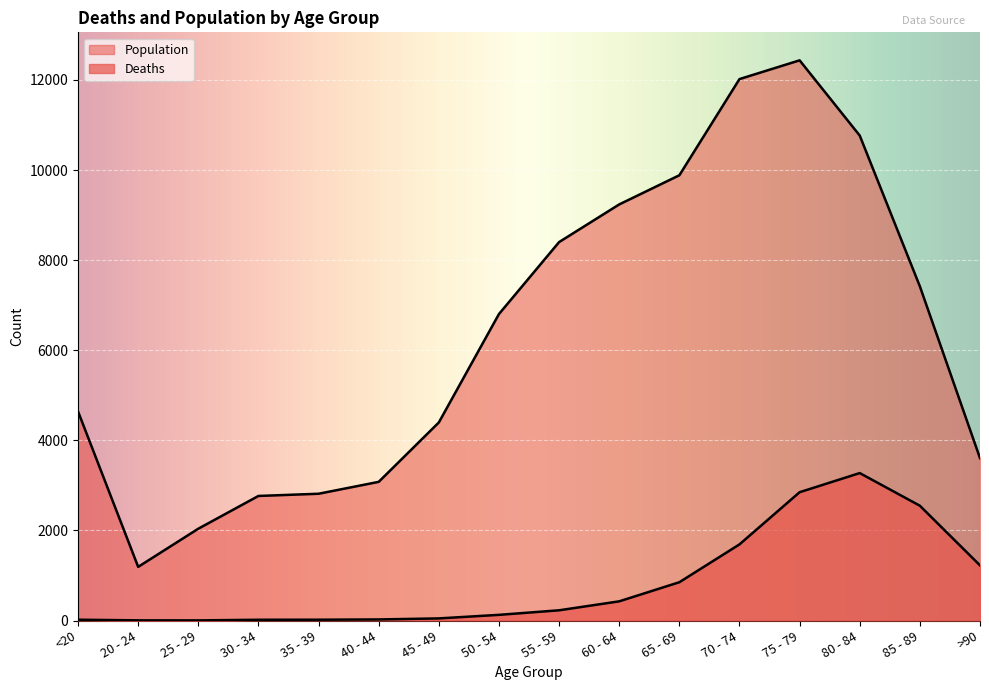

Read the Deaths value at 75 - 79, to the nearest 50.

2850